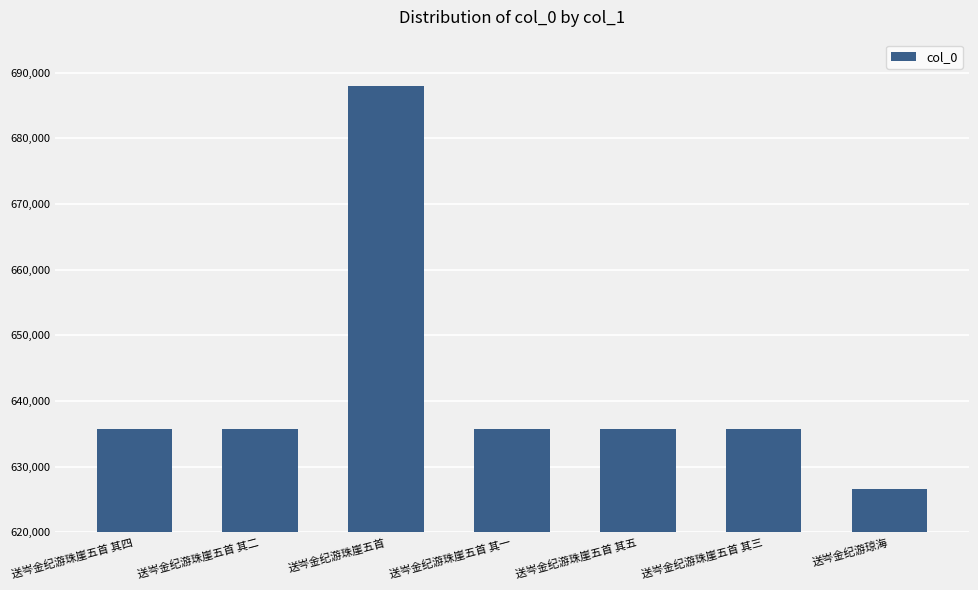

What position from the left is 送岑金纪游珠崖五首 其二?

2